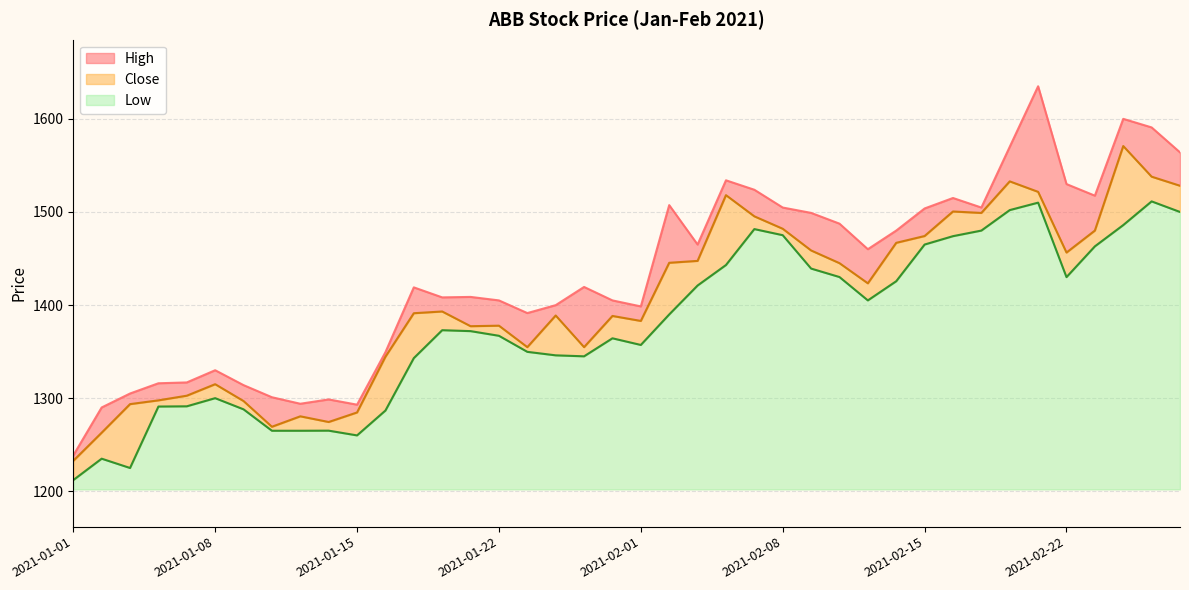

True or false: Low and High cross at least once.

False